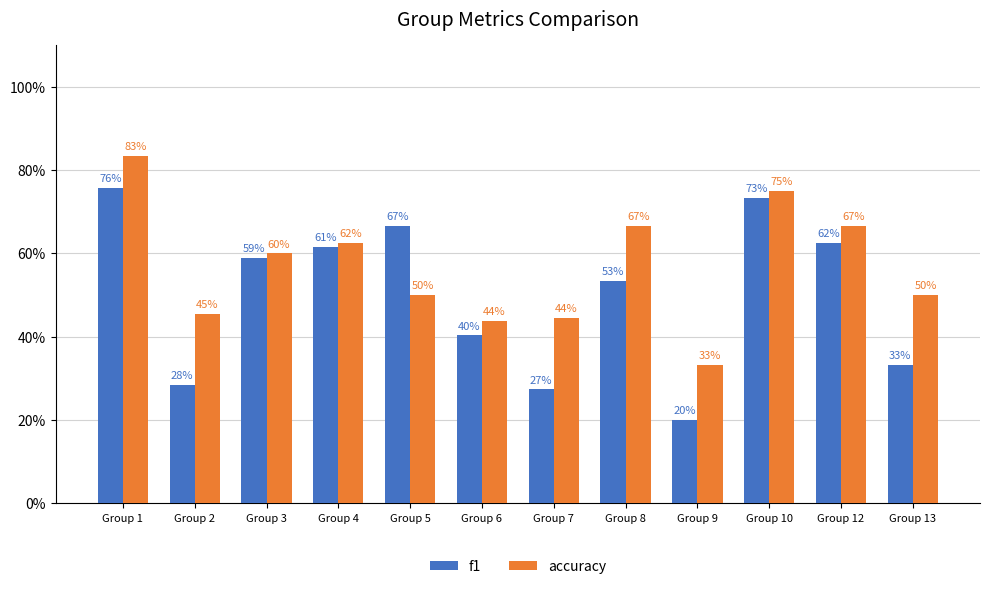

Does the chart contain any negative values?

No